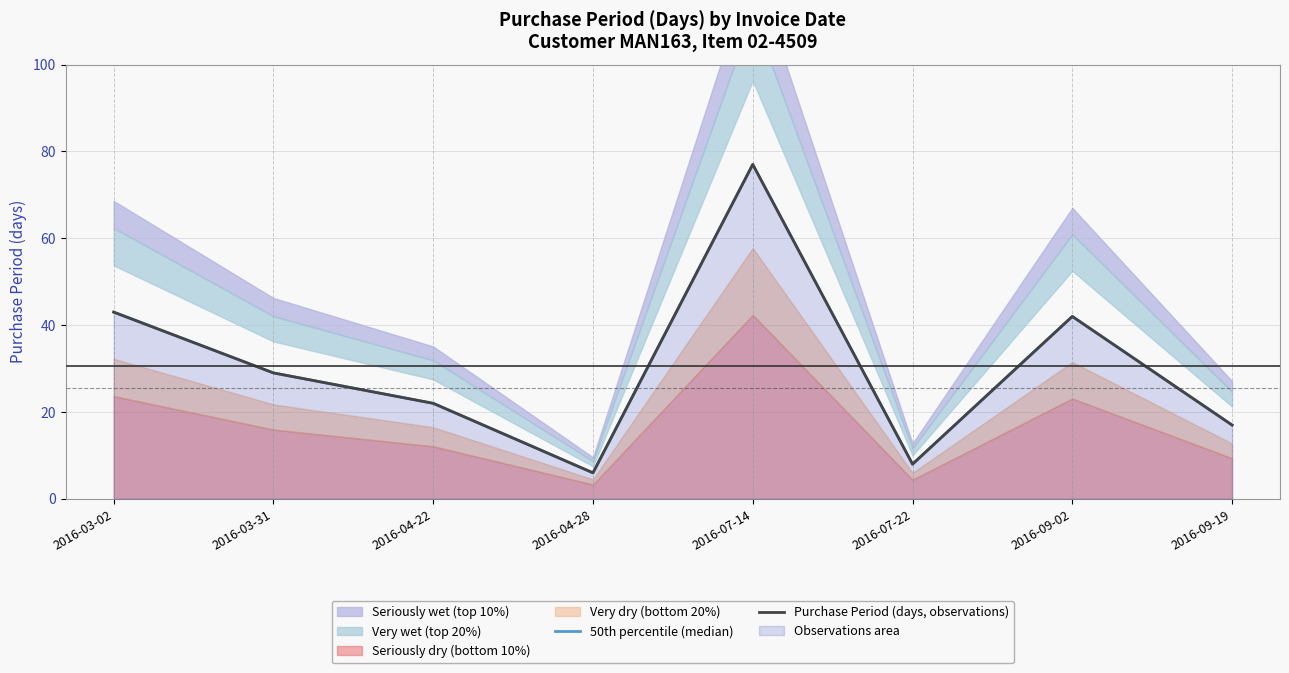

What is the value of the 50th percentile (median) point at the 3rd from the left?

22